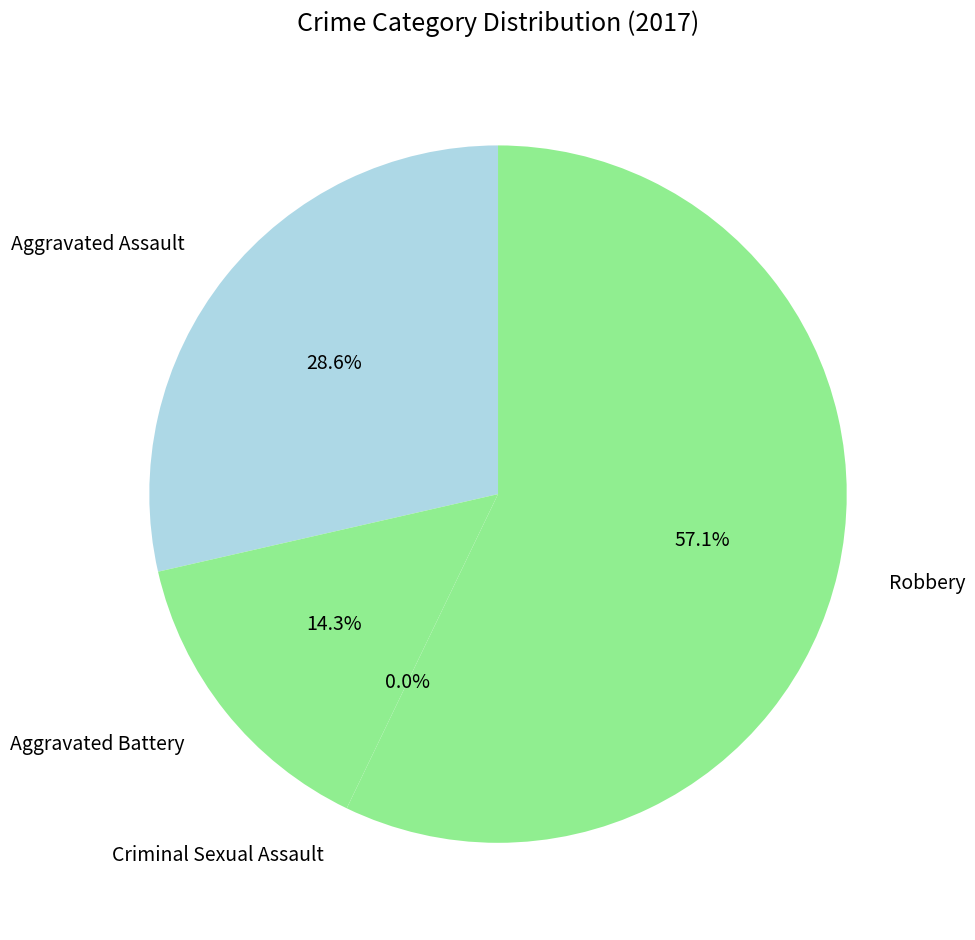

Combined, what portion of the pie is Robbery and Aggravated Battery?

71.4%